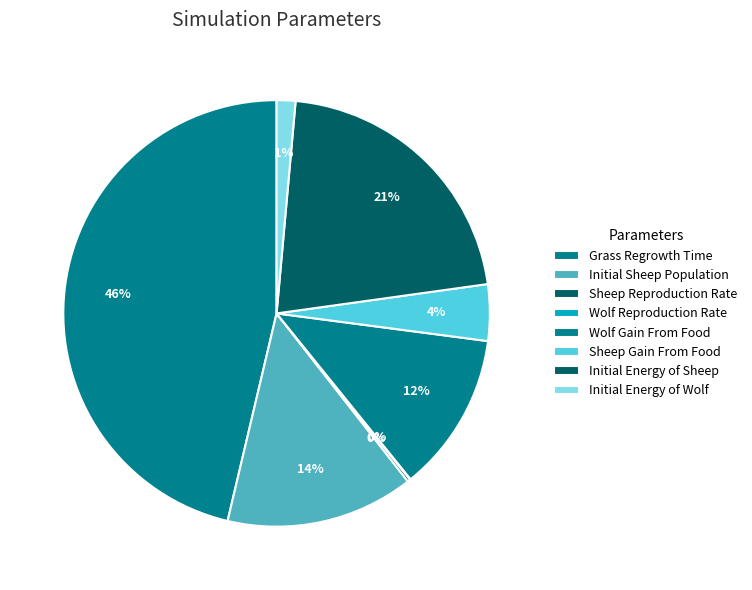

Is there any slice that represents more than half of the pie?

No